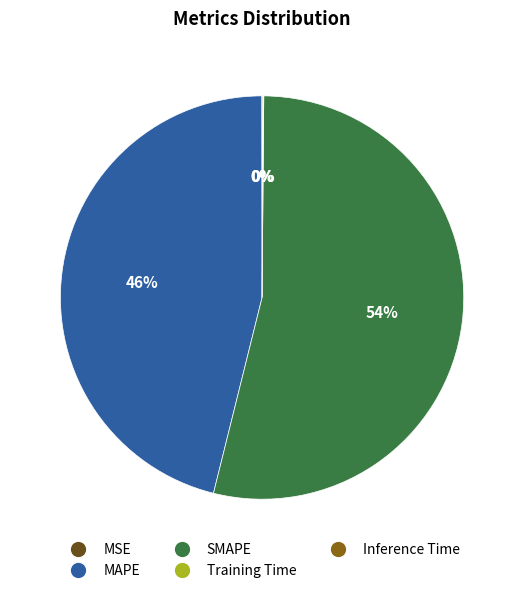

Which slice is the largest?

SMAPE